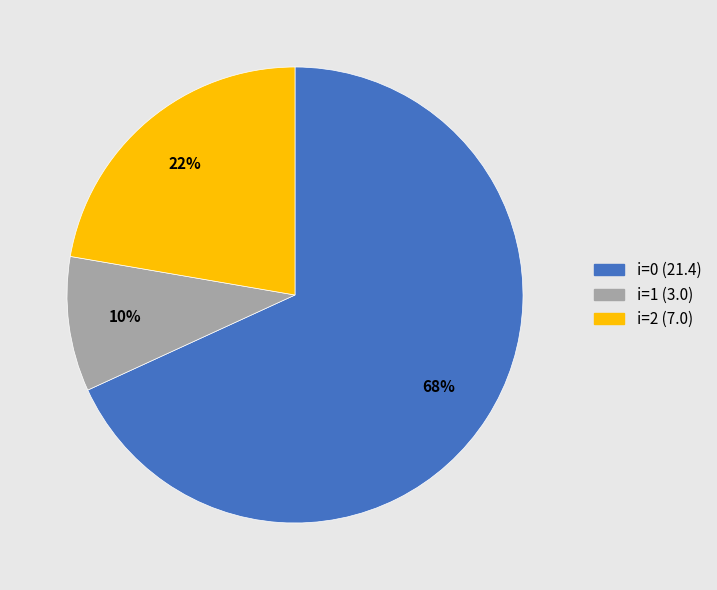

To the nearest percent, what is the combined percentage of i=0 (21.4) and i=1 (3.0)?

78%